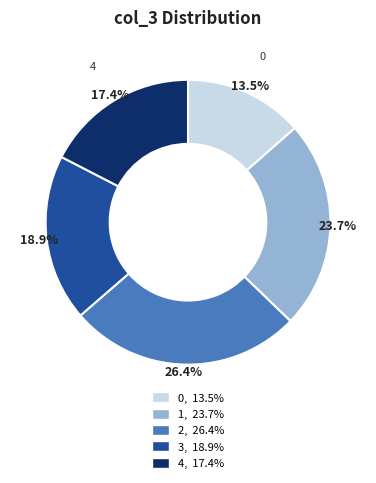

How many slices are in this pie chart?

5